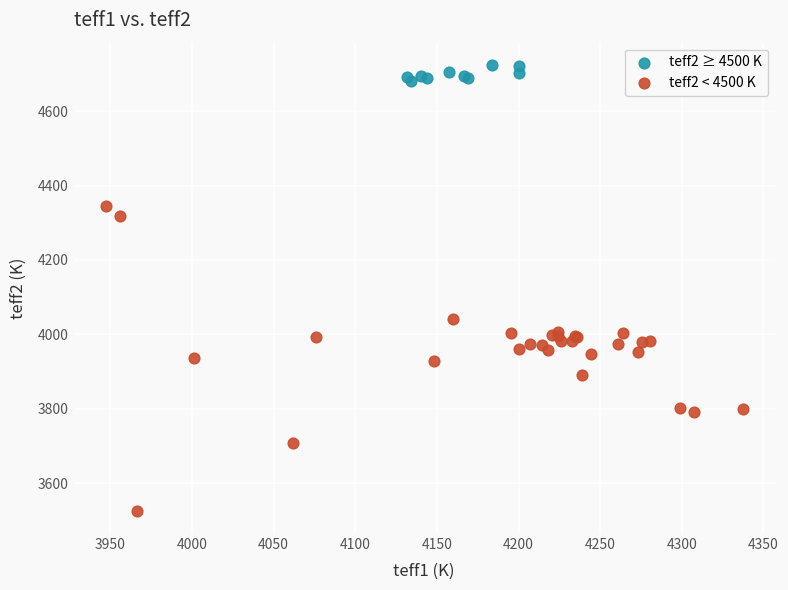

What are all the series names shown in the legend?

teff2 ≥ 4500 K, teff2 < 4500 K